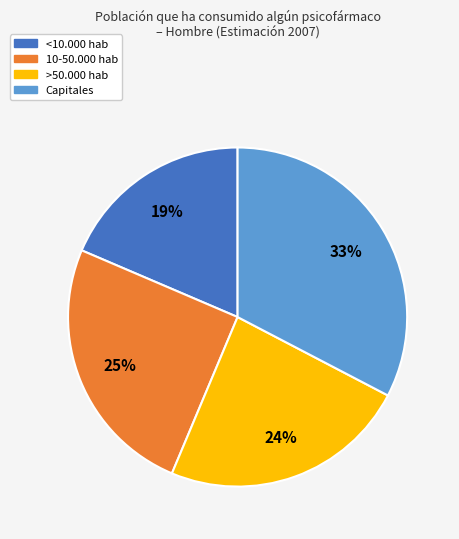

Is the sum of Capitales and >50.000 hab greater than half?

Yes